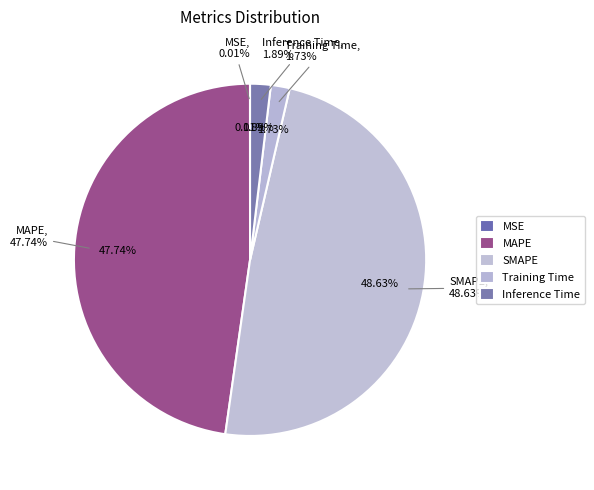

Does any single category account for the majority?

No